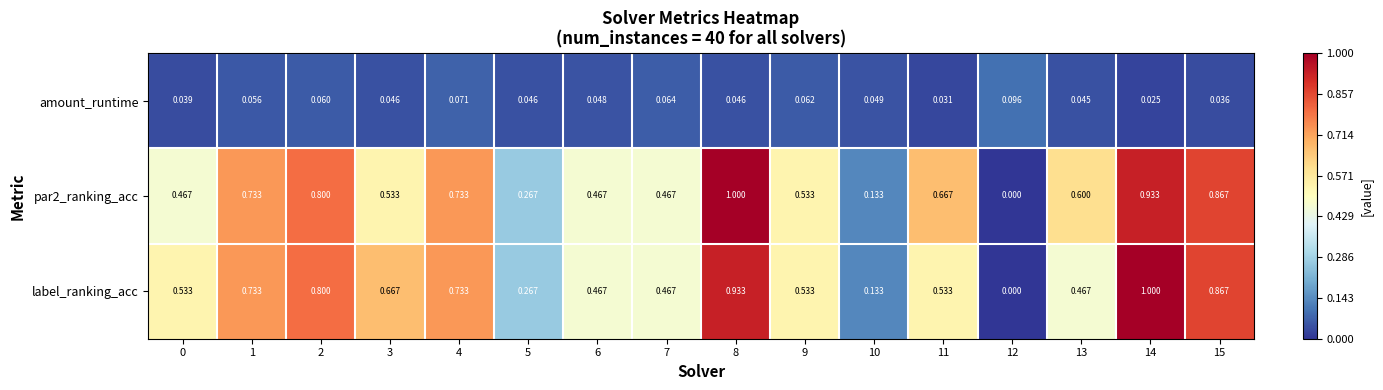

How many data points does each series have?

16